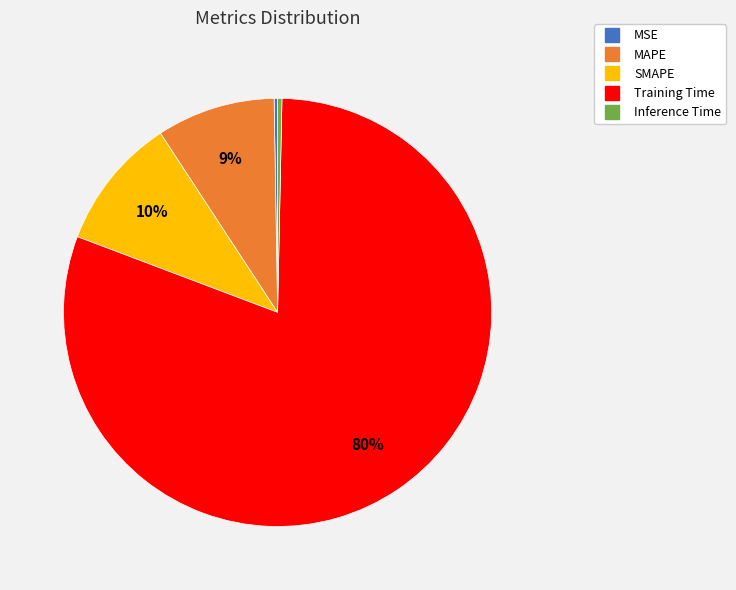

Is it true that SMAPE is 19% of the pie?

False